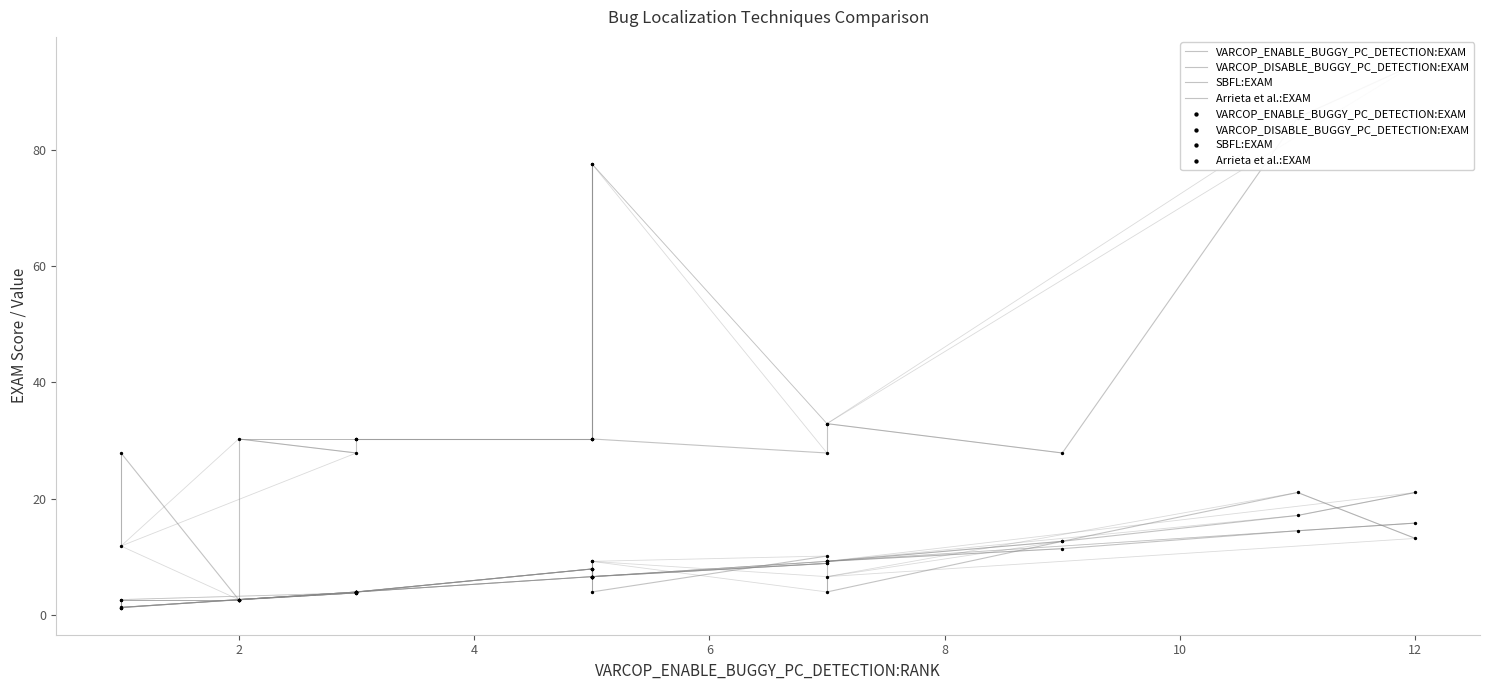

Which series reaches the minimum Y coordinate?

VARCOP_ENABLE_BUGGY_PC_DETECTION:EXAM